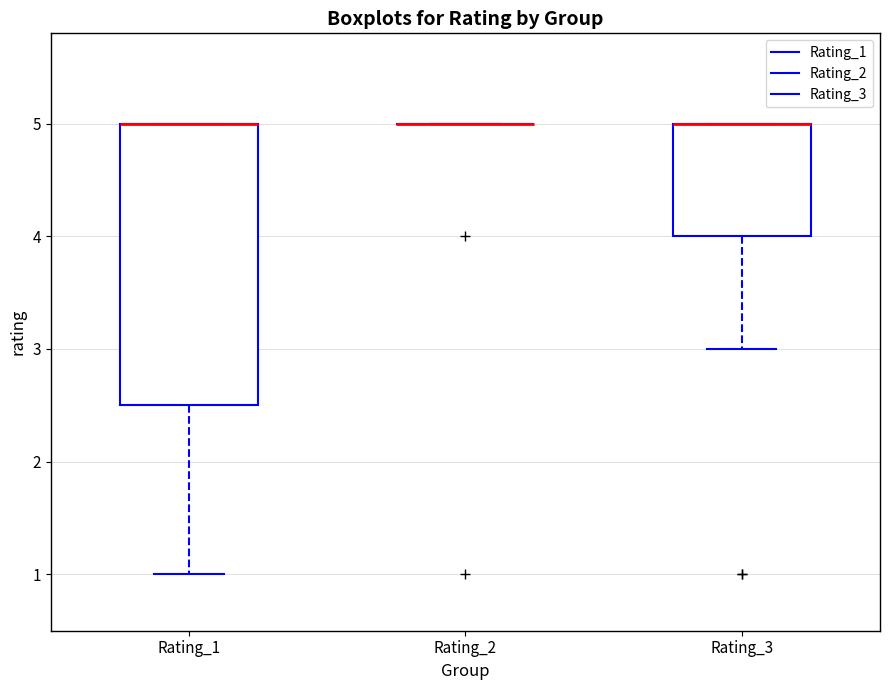

Which box is the tallest, from its lower edge to its upper edge?

Rating_1